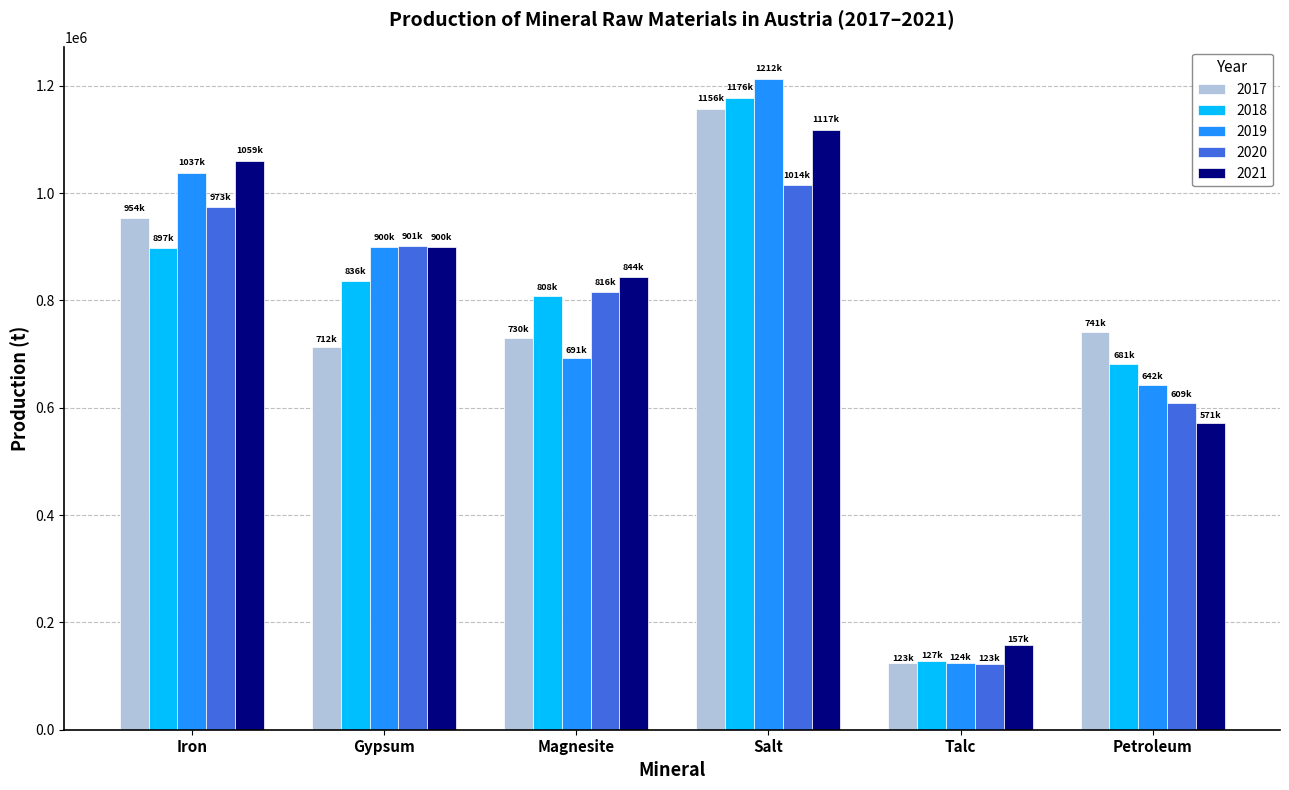

How many categories are shown in the chart?

6